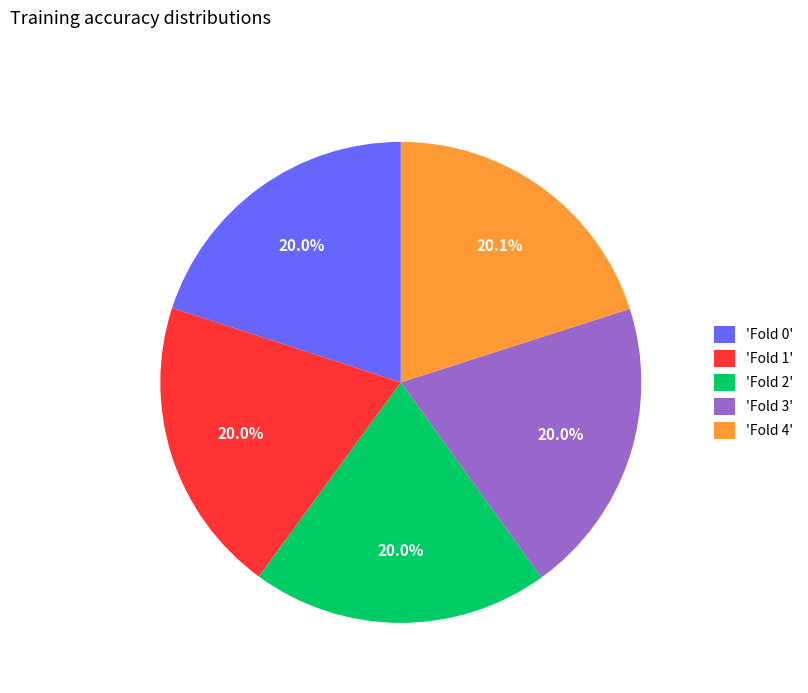

What percentage do 'Fold 3' and 'Fold 2' together represent?

40.0%